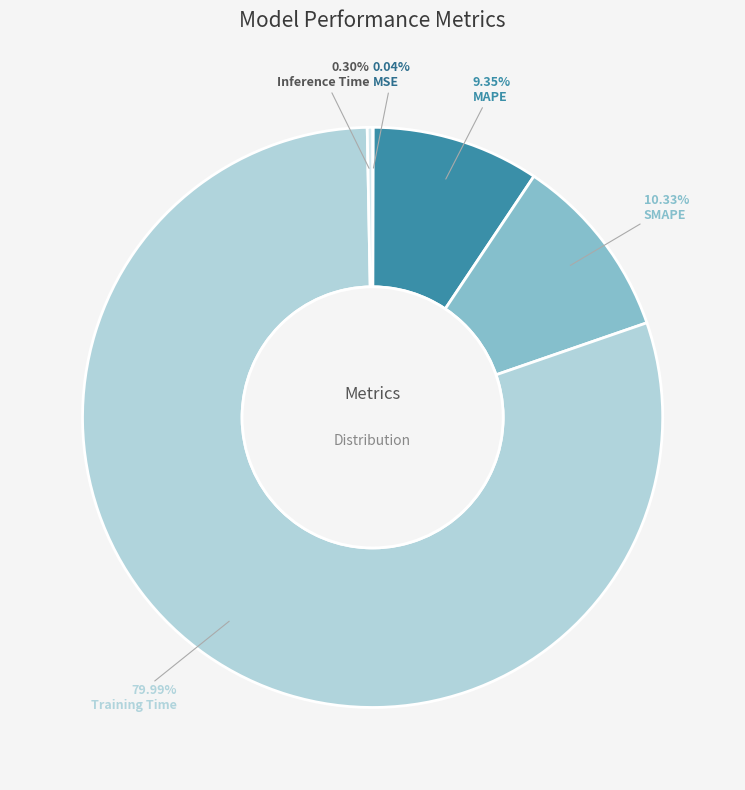

How much of the chart is everything except MAPE?

90.7%